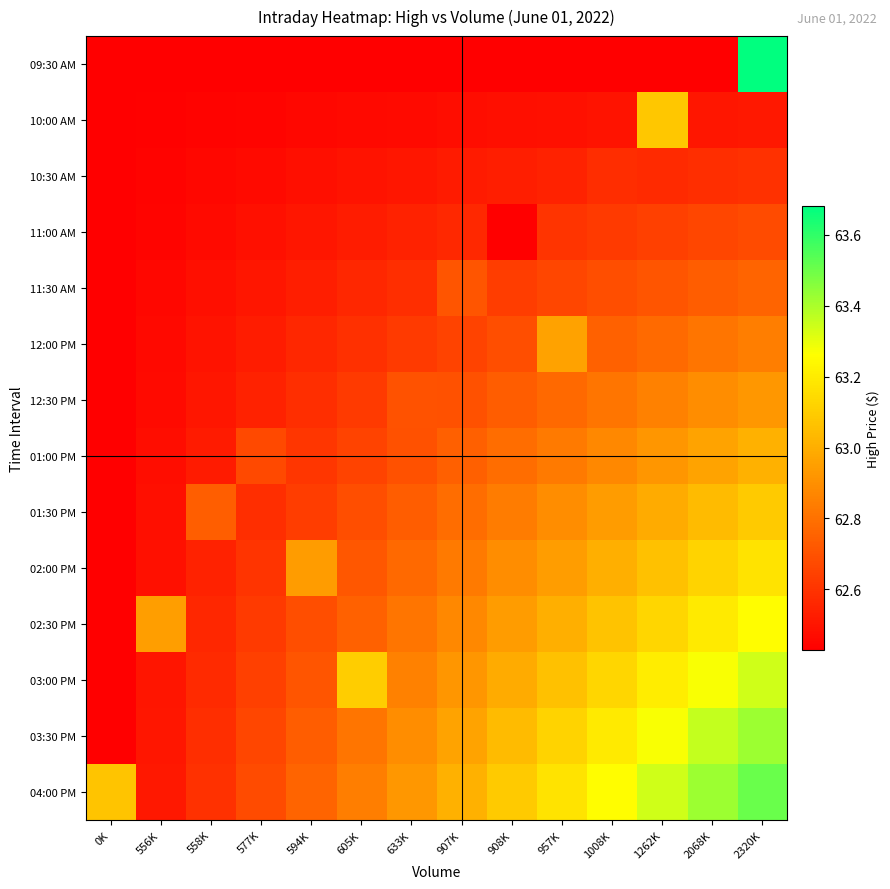

Which has a higher value, 957K or 2068K?

957K